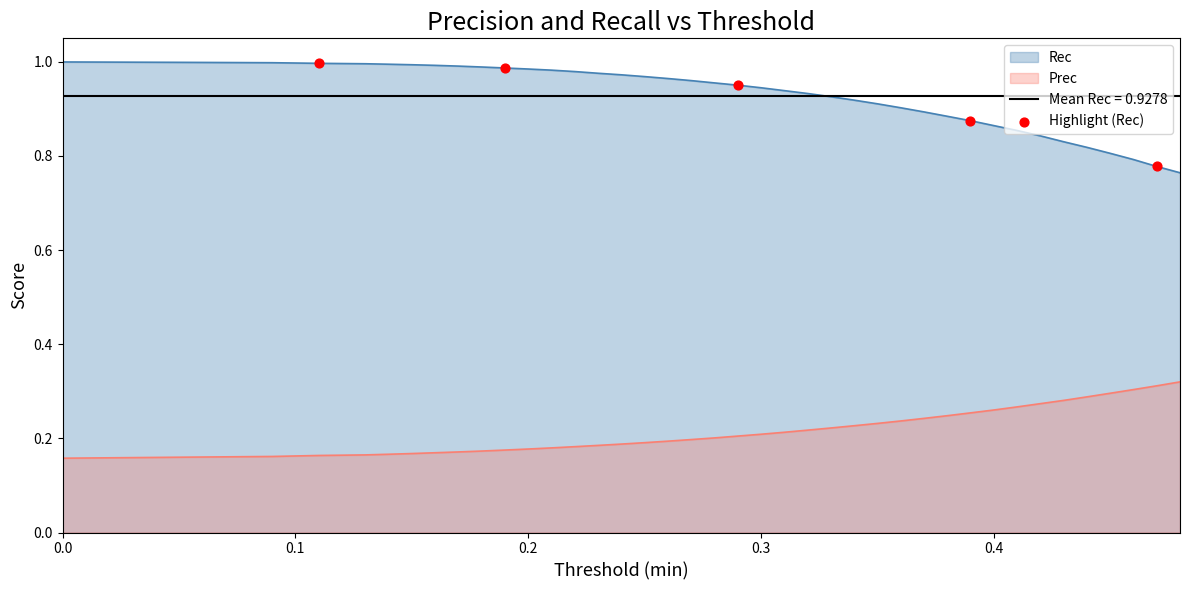

The value of Rec at 0.2 is 0.2. True or false?

False